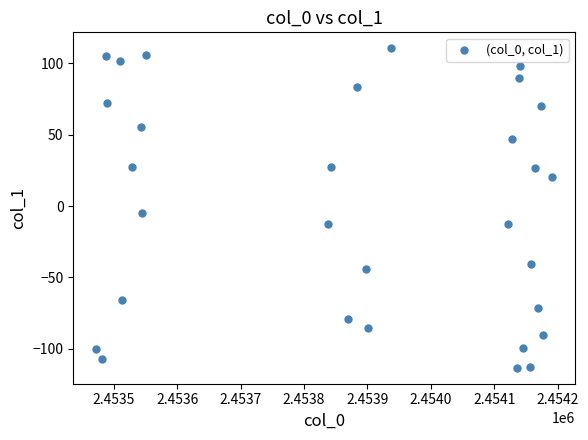

What is the range of Y values (max minus min)?

223.6